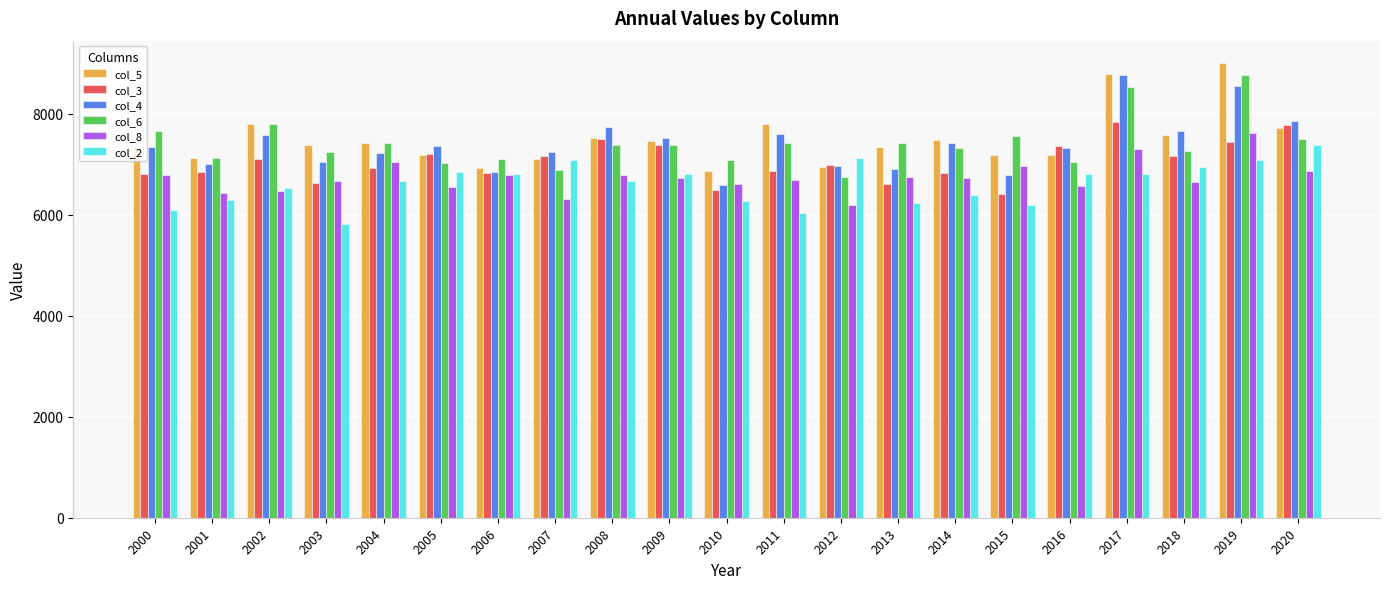

Is the value of col_8 at 2005 greater than the value of col_2 at 2001?

Yes